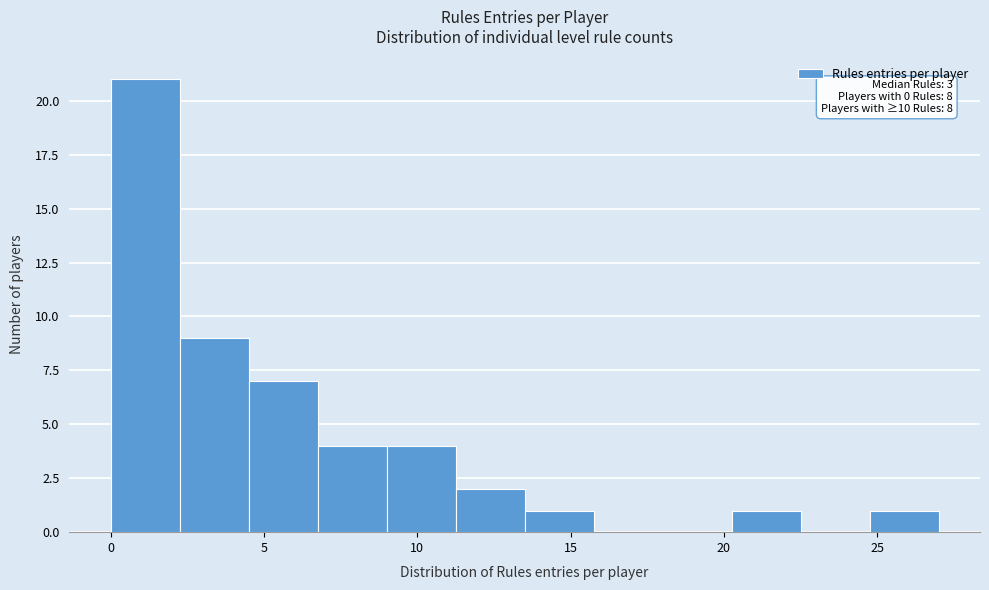

Which range on the x-axis has the tallest bar?

0.00 to 2.25